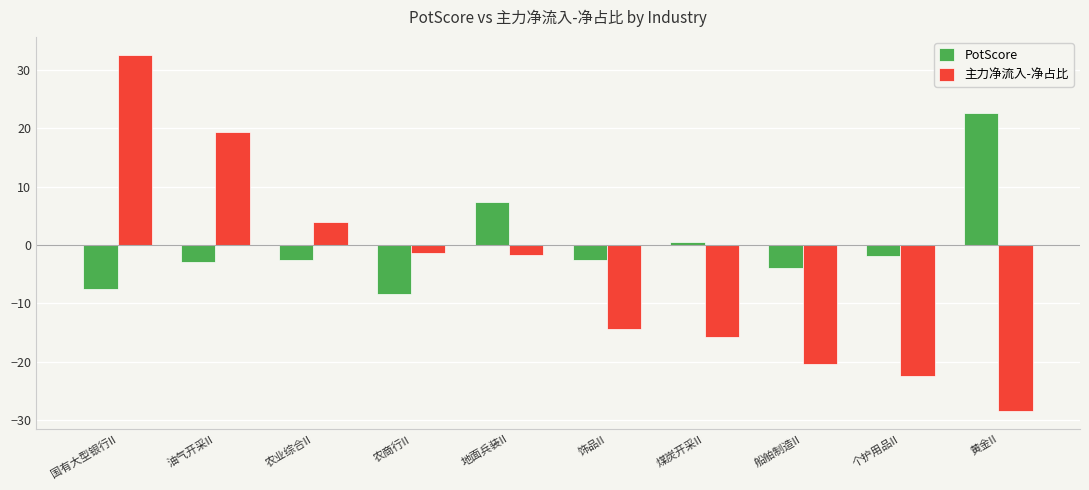

Which category has the highest value in the PotScore series?

黄金II